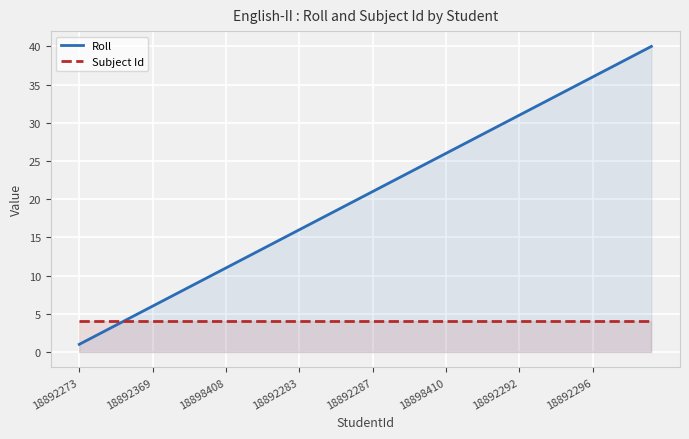

The Subject Id series shows 1 at 29. True or false?

False